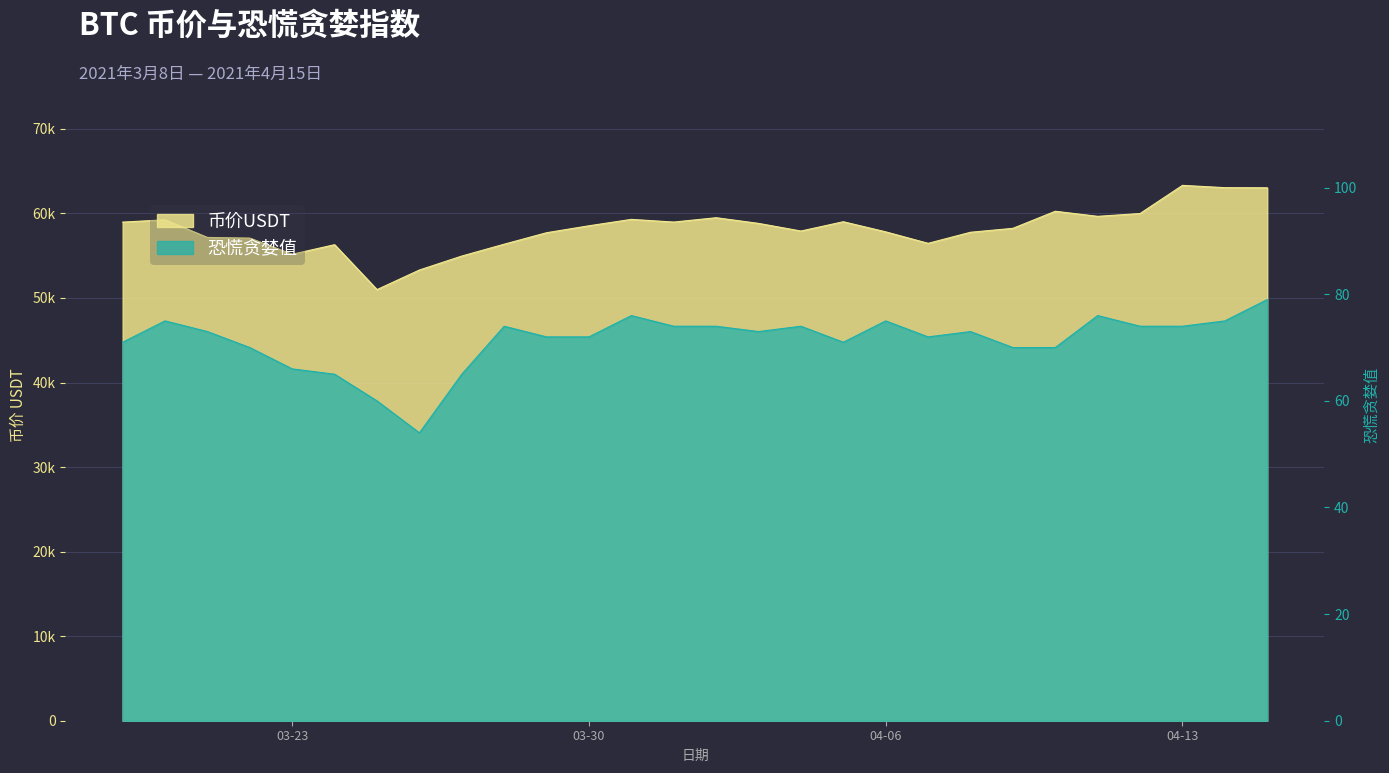

At which label does 币价USDT first exceed 58537?

2021-03-19